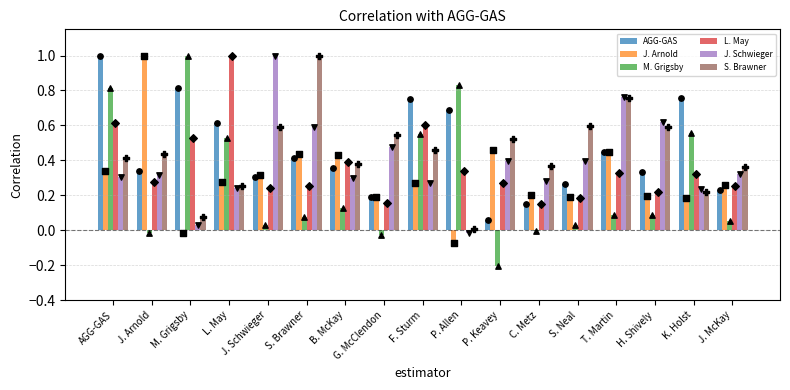

Is the value of J. Schwieger at J. Arnold greater than the value of AGG-GAS at P. Keavey?

Yes